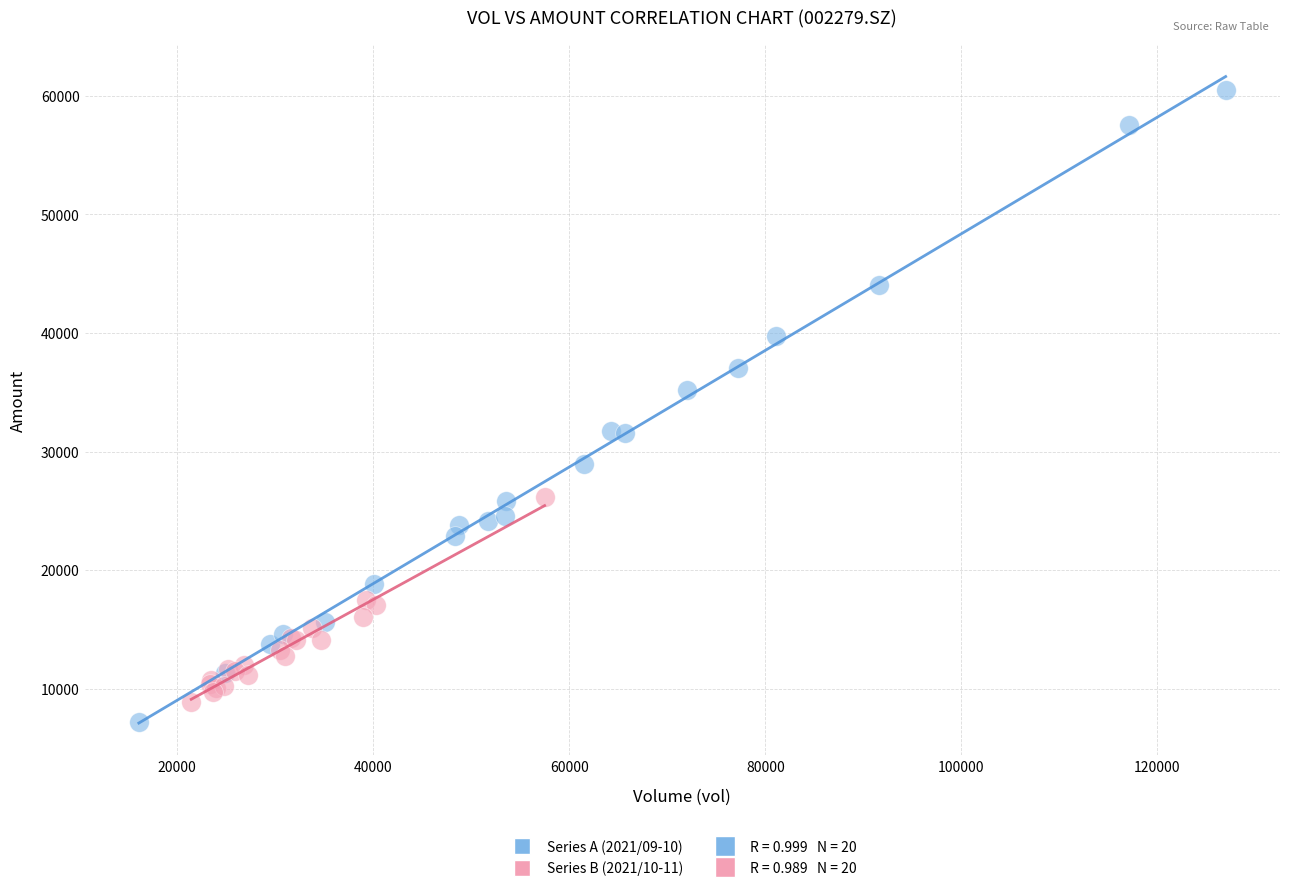

Which series has the widest spread of Y values?

Series A (2021/09-10)